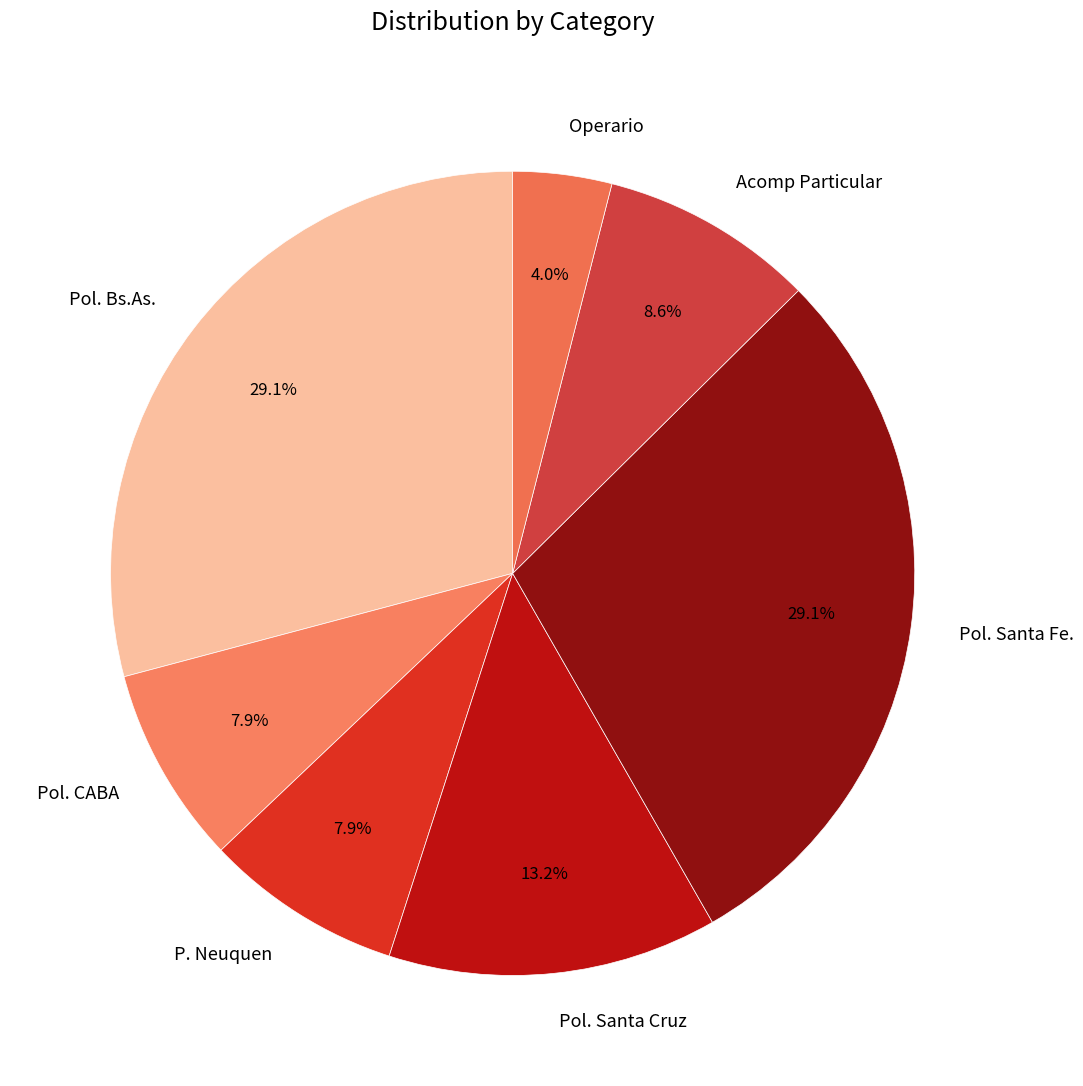

Which category has the smallest portion of the pie?

Operario